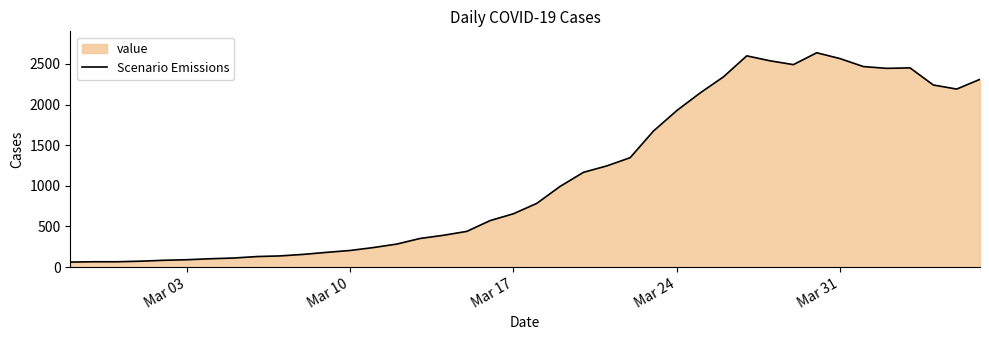

What is the greatest value displayed?

2638